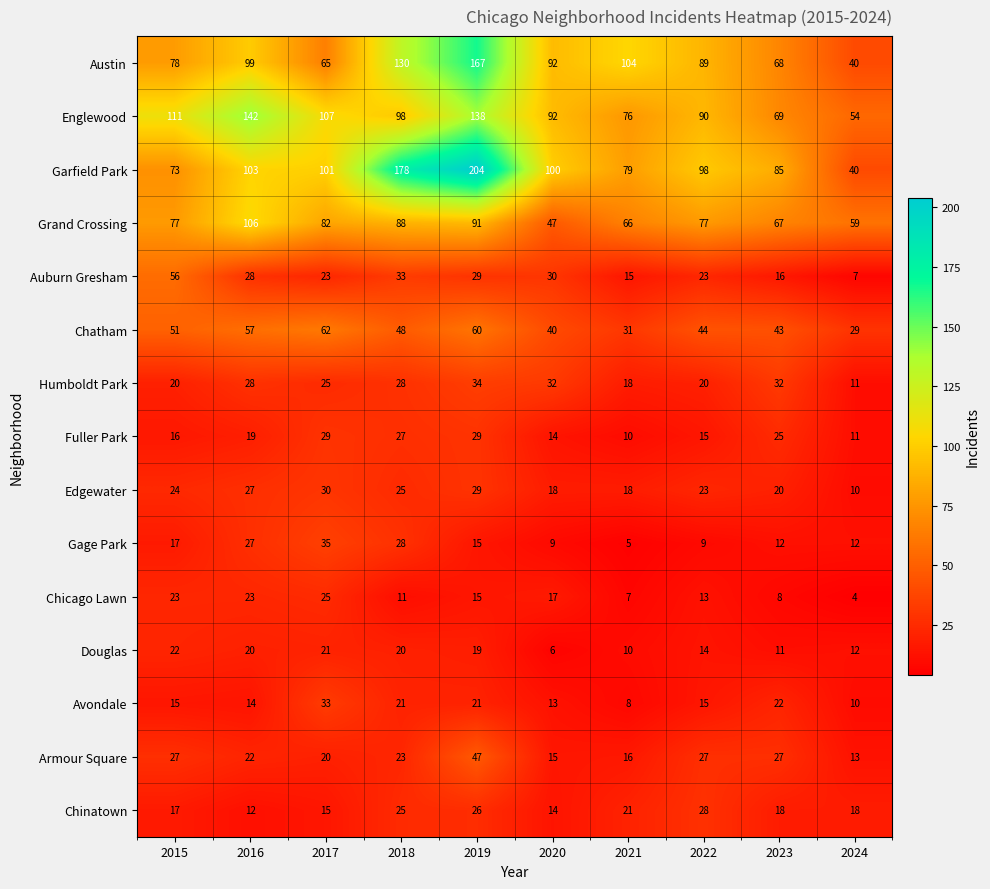

At which category does the chart reach its minimum across all series?

2024